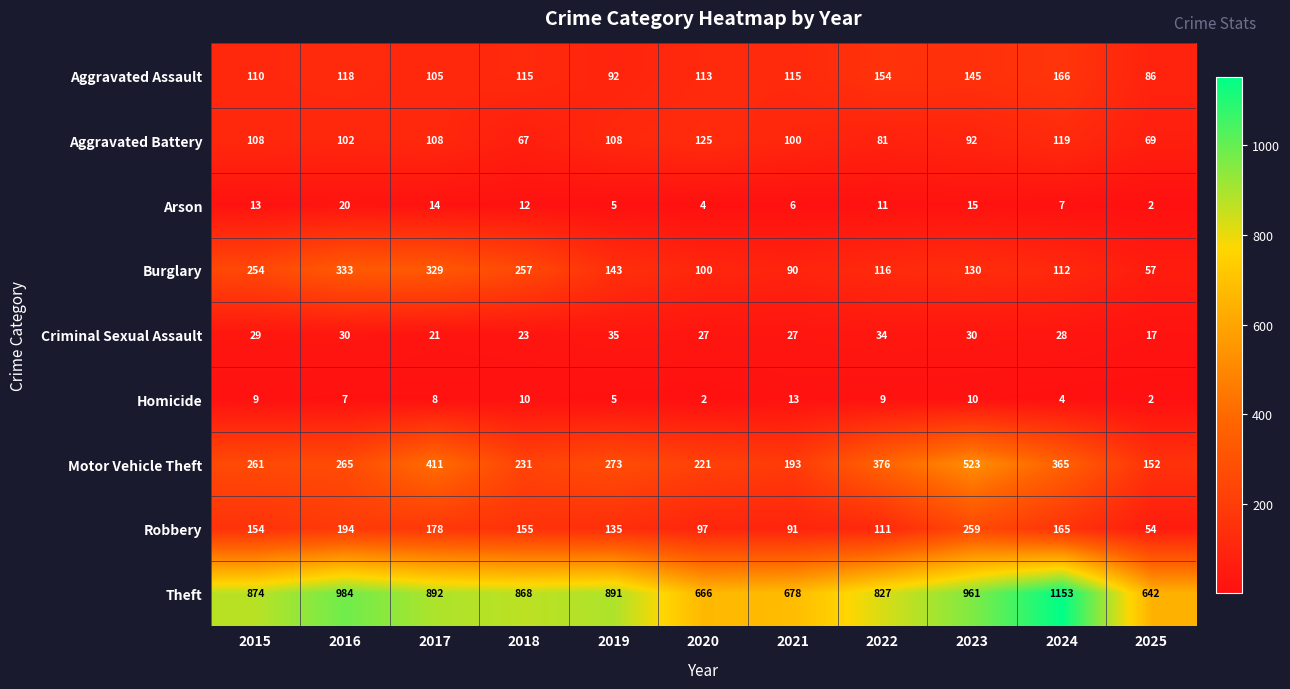

Rank the series at 2024 from highest to lowest value.

Theft, Motor Vehicle Theft, Aggravated Assault, Robbery, Aggravated Battery, Burglary, Criminal Sexual Assault, Arson, Homicide